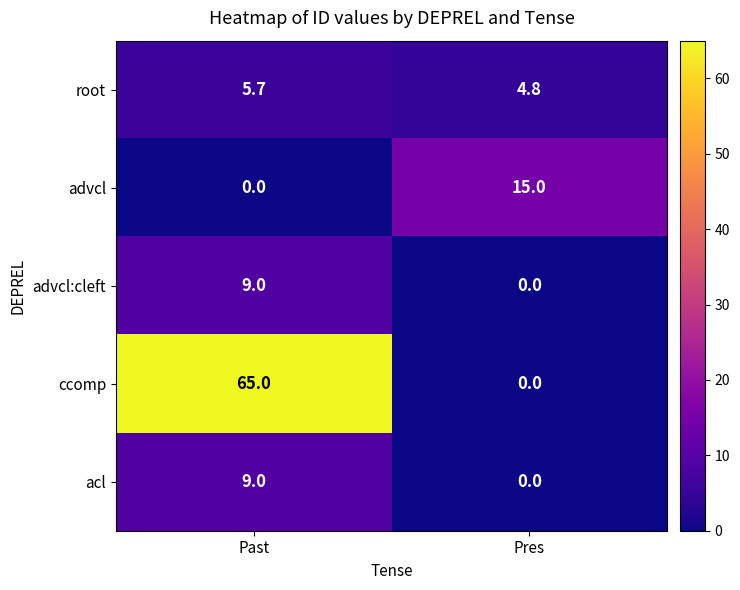

True or false: ccomp has a value of 0.0 at Pres.

True